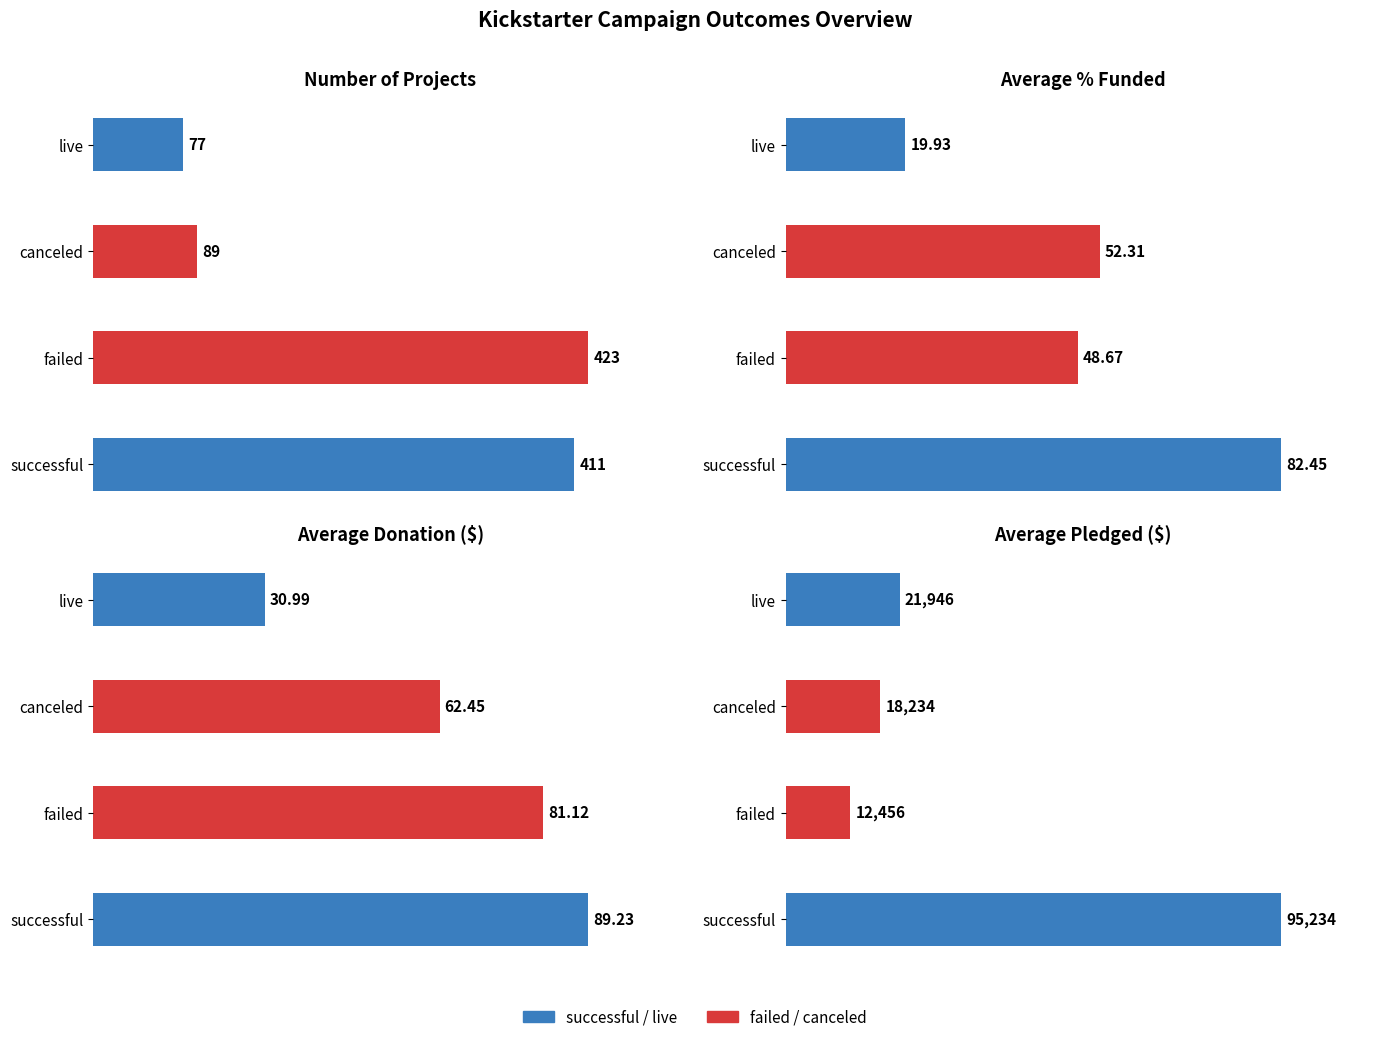

How many bars are there in each group?

4